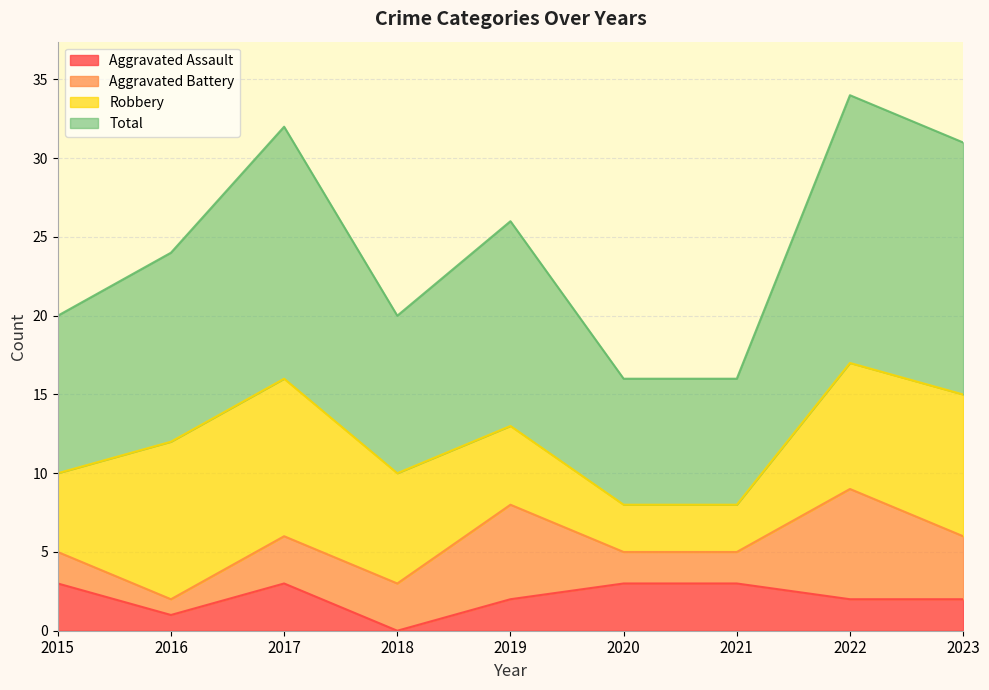

Which has a higher value, 2023 or 2021?

2021